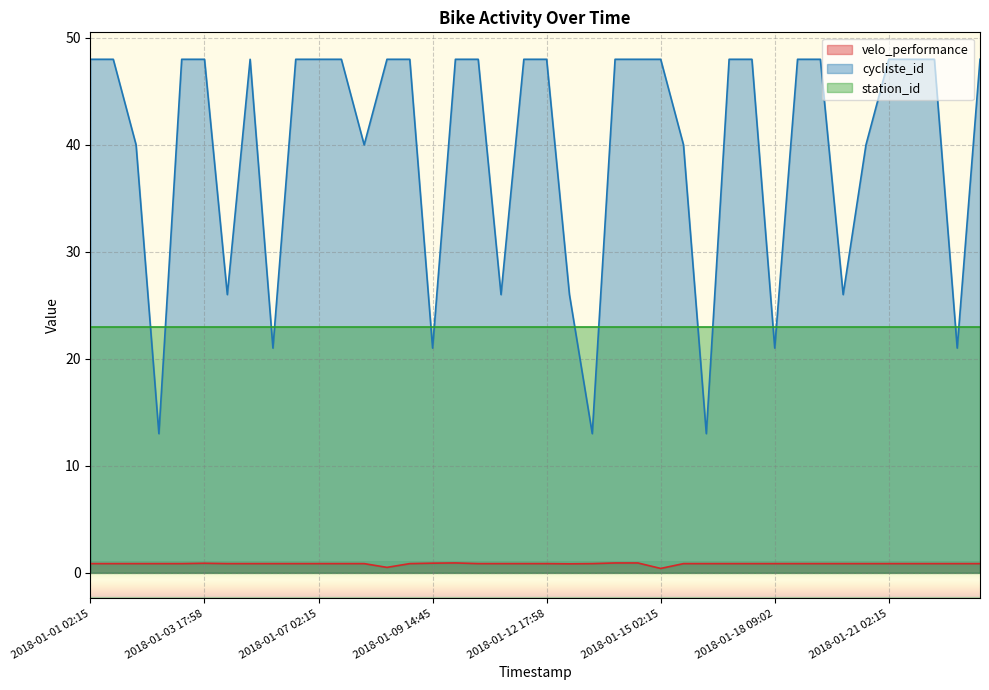

What position from the right is 2018-01-15 11:03?

13